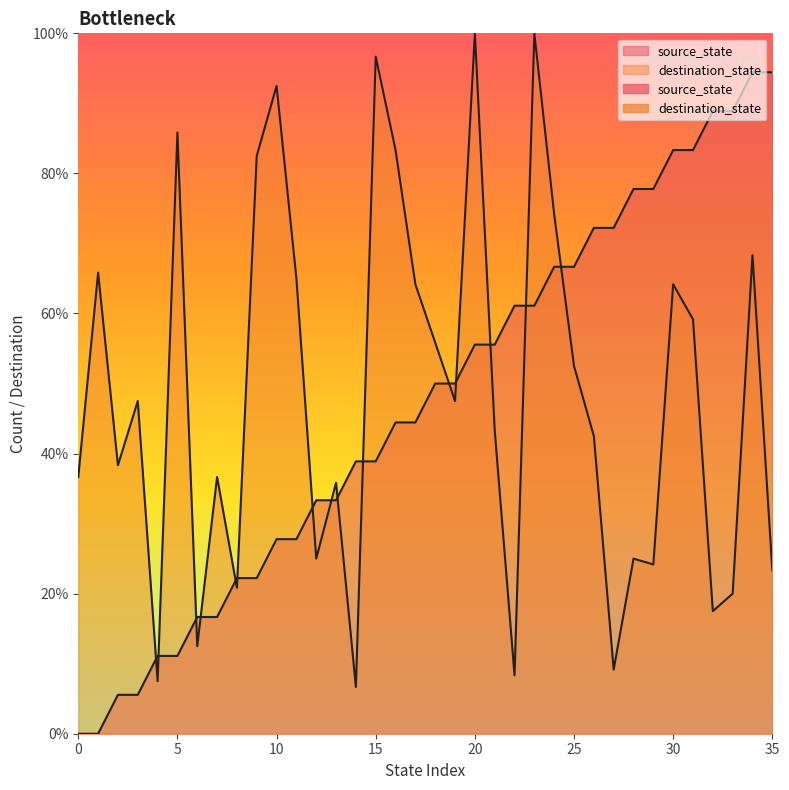

The destination_state series shows 9.6 at 29. True or false?

False